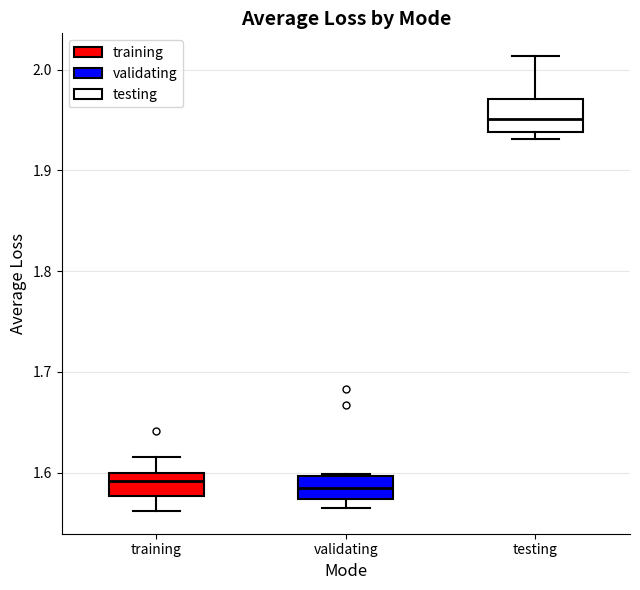

Where is the upper edge of the box for testing on the y-axis? The values are not printed on the chart, so give them approximately, as read against the axis.

1.97